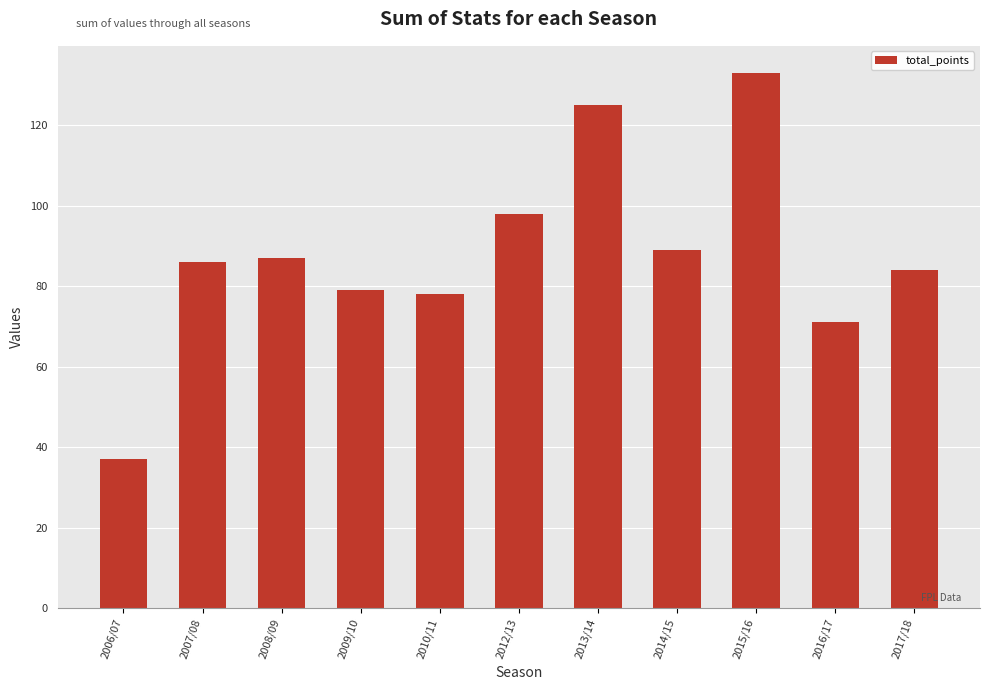

What is the difference between the values at 2016/17 and 2013/14?

54